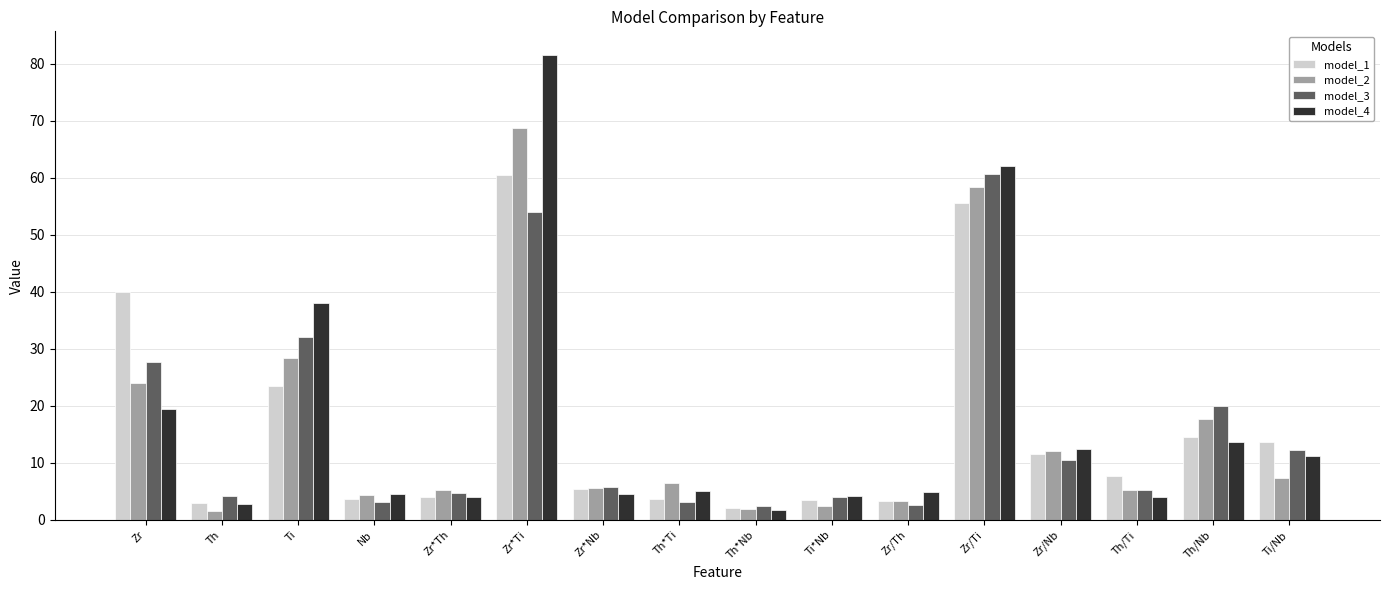

Which series has the largest range (max minus min)?

model_4